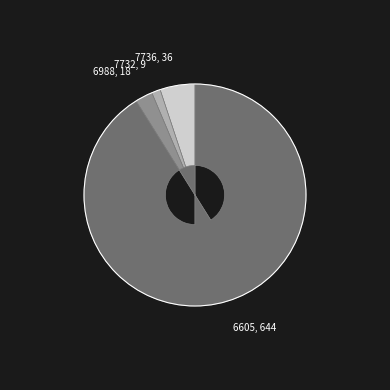

What is the ratio of the value at 6605, 644 to the value at 6988, 18?

35.8